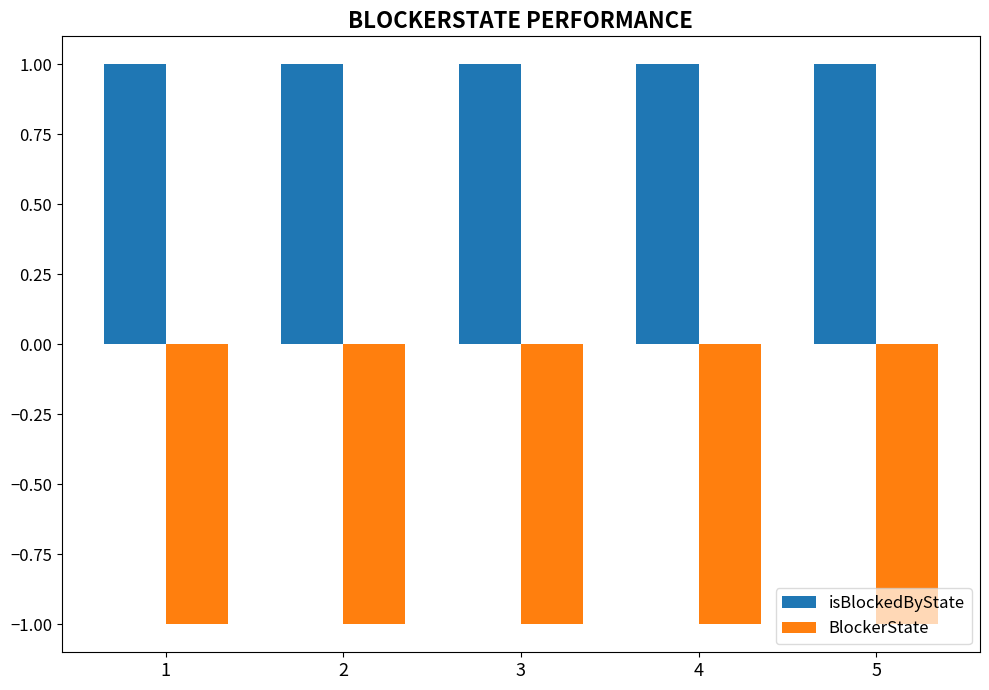

What is the sum of all isBlockedByState values?

5